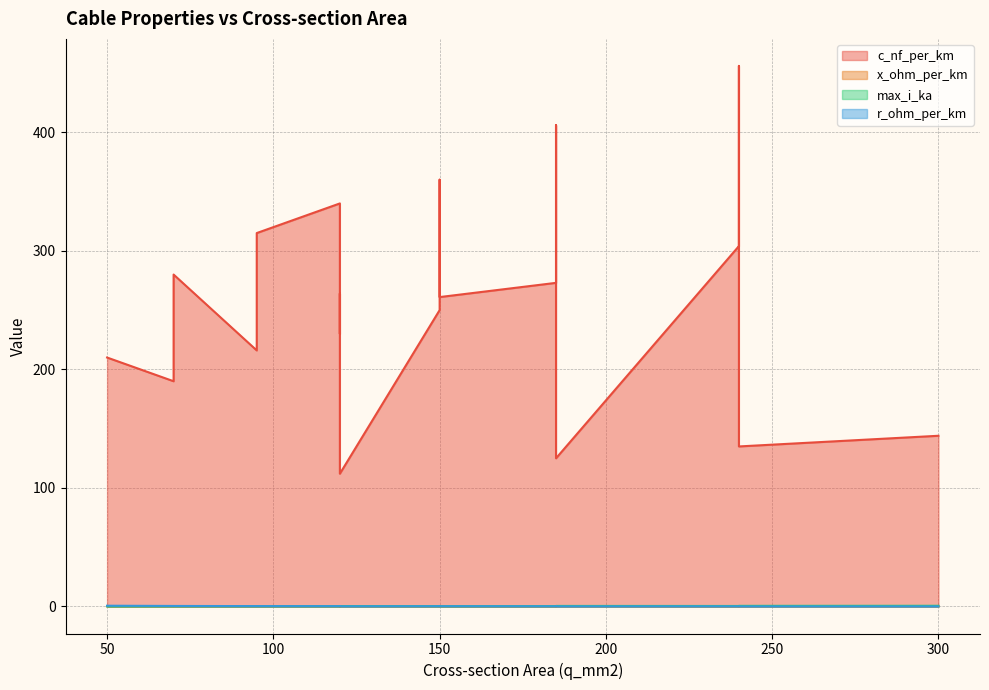

Reading right to left, extract all data points from this chart.

c_nf_per_km: 144.0	135.0	125.0	112.0	280.0	340.0	360.0	190.0	230.0	250.0	456.0	406.0	315.0	304.0	273.0	216.0	261.0	264.0	210.0
x_ohm_per_km: 0.1	0.1	0.2	0.2	0.1	0.1	0.1	0.1	0.1	0.1	0.1	0.1	0.1	0.1	0.1	0.1	0.1	0.1	0.1
max_i_ka: 0.6	0.5	0.5	0.4	0.2	0.3	0.3	0.2	0.3	0.3	0.4	0.4	0.2	0.4	0.4	0.3	0.3	0.2	0.1
r_ohm_per_km: 0.1	0.1	0.1	0.2	0.4	0.3	0.2	0.4	0.3	0.2	0.1	0.2	0.3	0.1	0.2	0.3	0.2	0.2	0.6